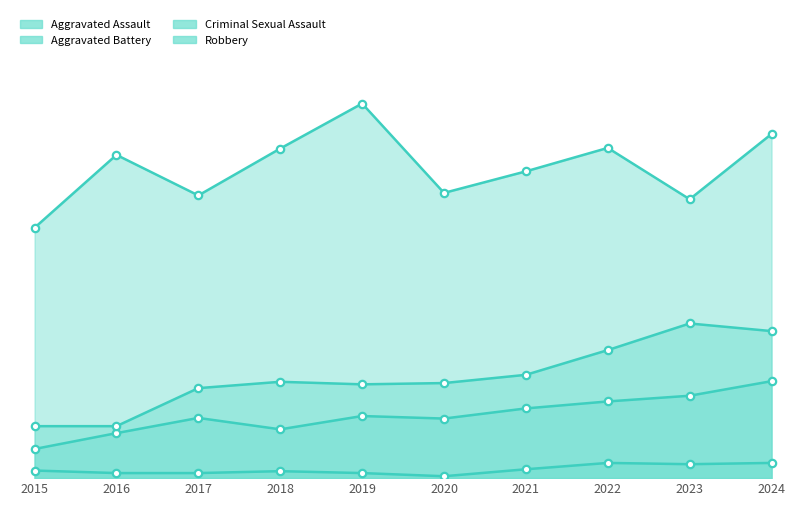

What are all the series names shown in the legend?

Aggravated Assault, Aggravated Battery, Criminal Sexual Assault, Robbery